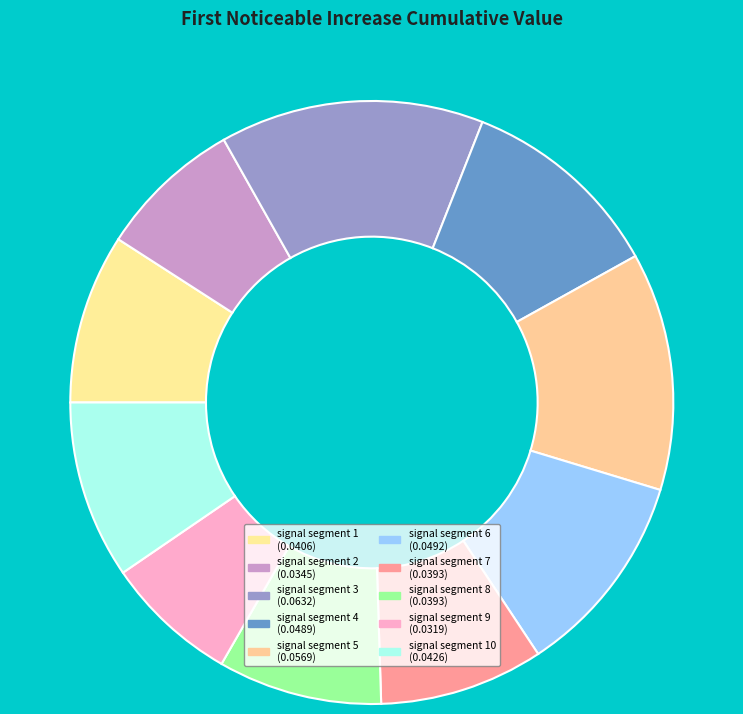

Rank the categories by value from highest to lowest.

signal segment 3, signal segment 5, signal segment 6, signal segment 4, signal segment 10, signal segment 1, signal segment 7, signal segment 8, signal segment 2, signal segment 9